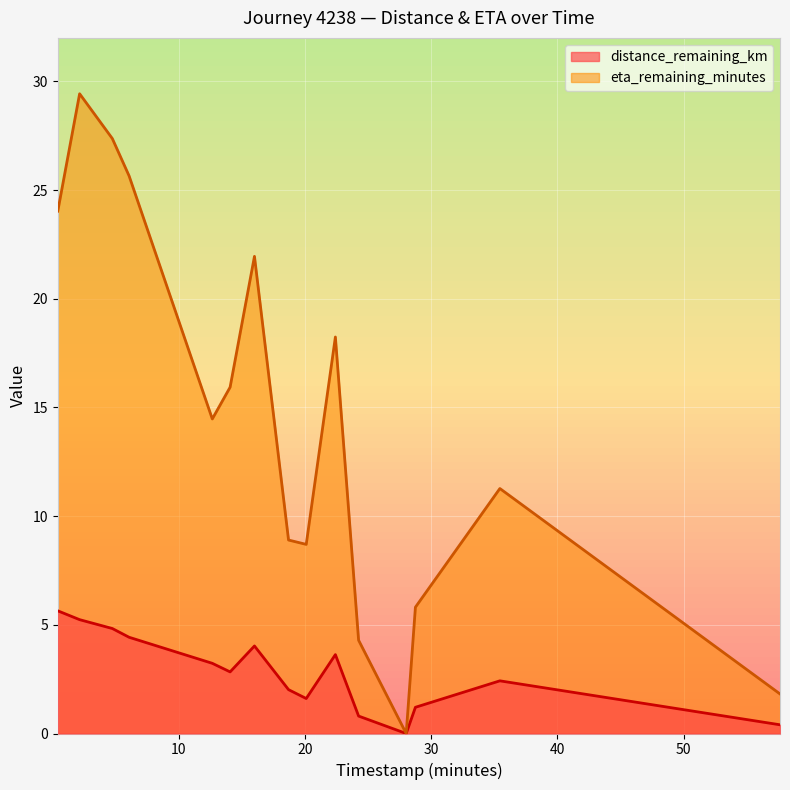

True or false: eta_remaining_minutes and distance_remaining_km intersect in this chart.

False